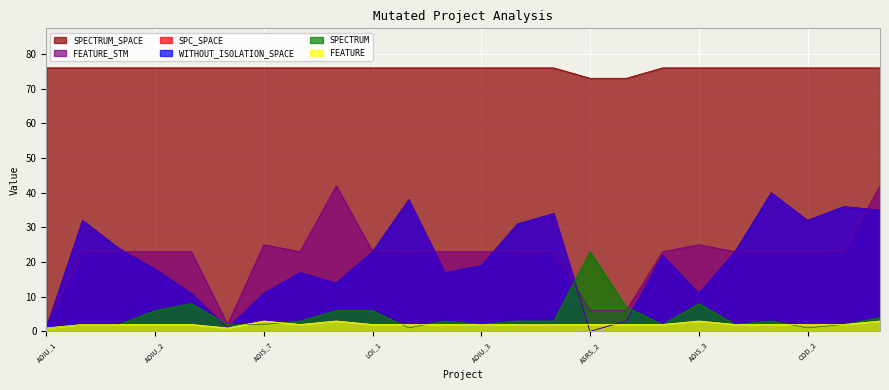

What value does the SPECTRUM_SPACE series have at DailyLimit.Account.AOIS_4?

76